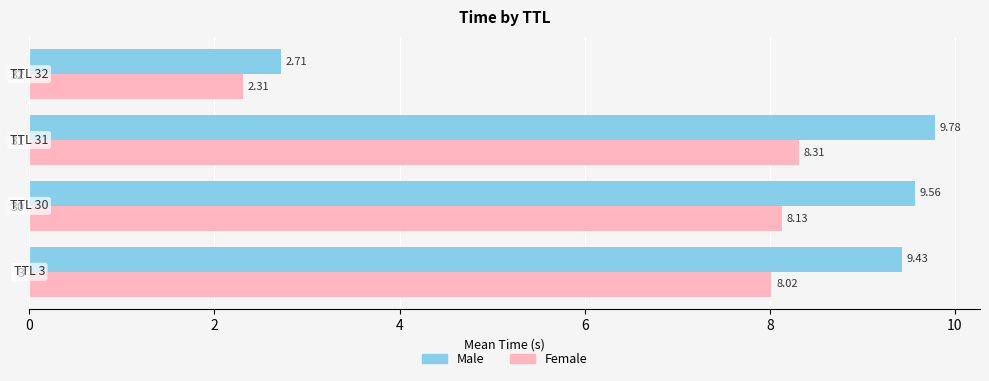

What are all the series names shown in the legend?

Male, Female